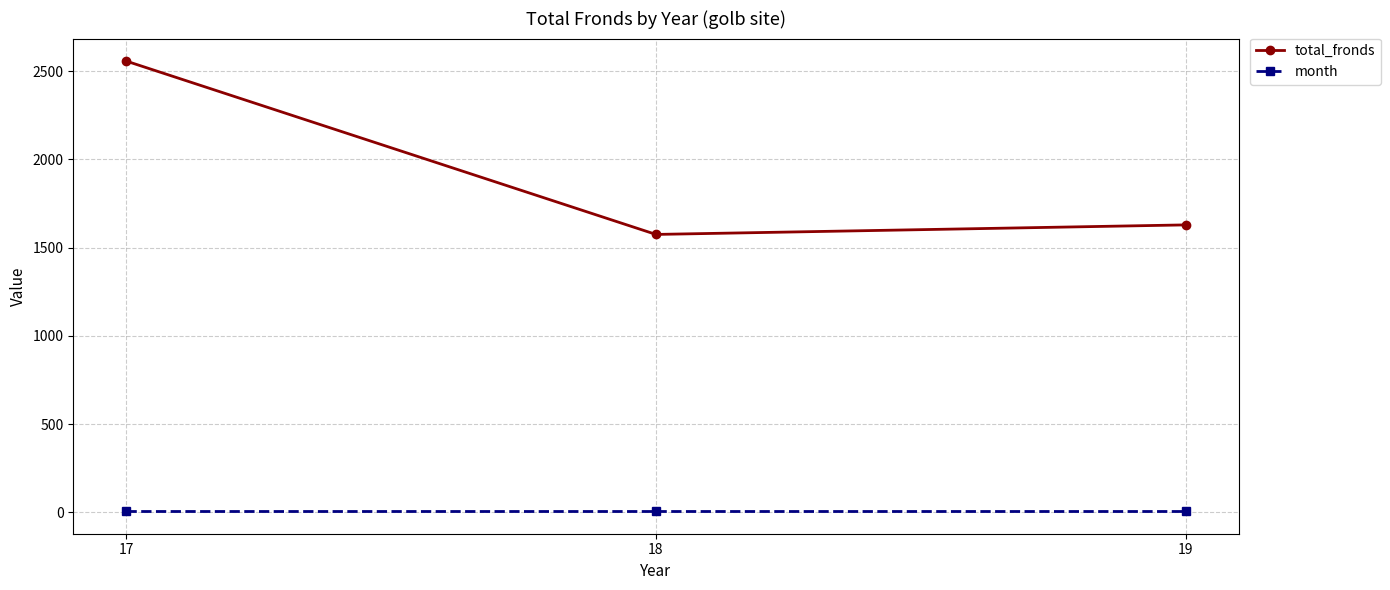

List the series in order of their peak value, lowest first.

month, total_fronds